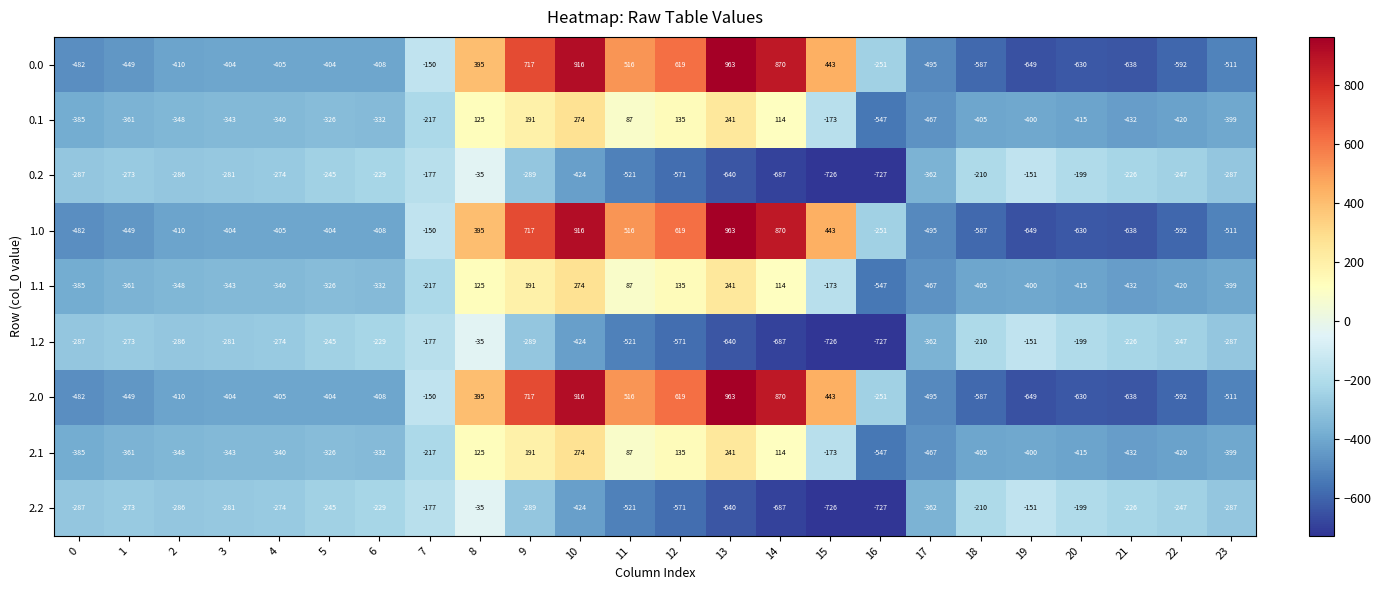

The 1.0 series shows -592 at 22. True or false?

True